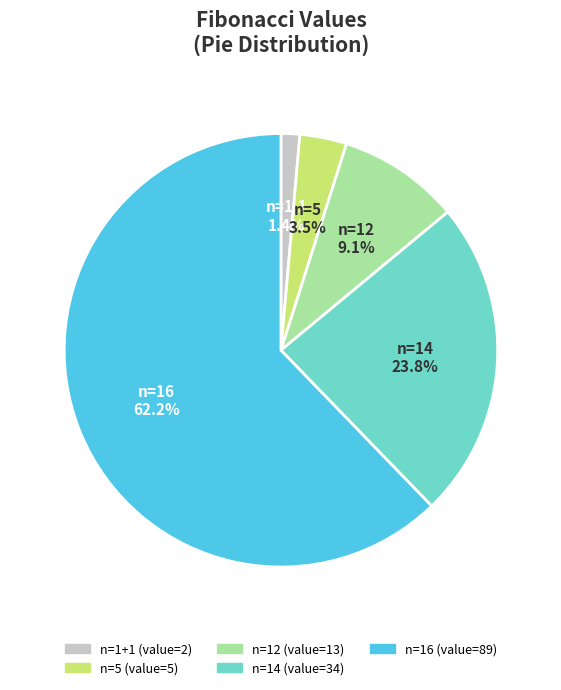

Does any single category account for the majority?

Yes